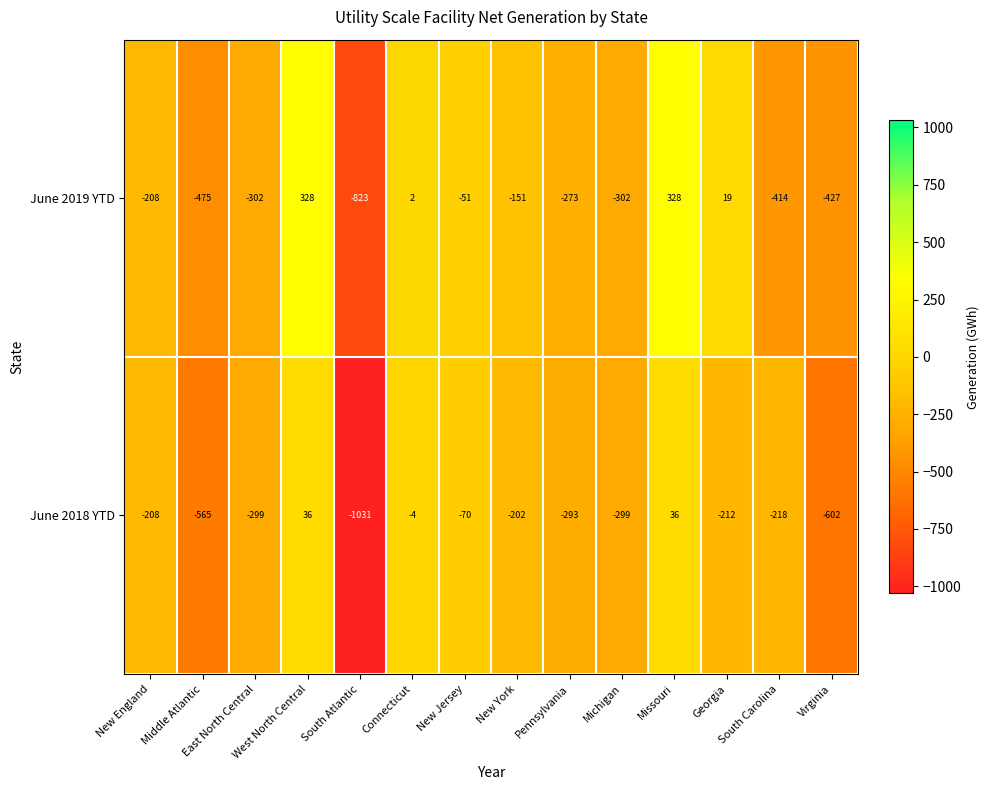

Rank the series at Pennsylvania from lowest to highest value.

June 2018 YTD, June 2019 YTD